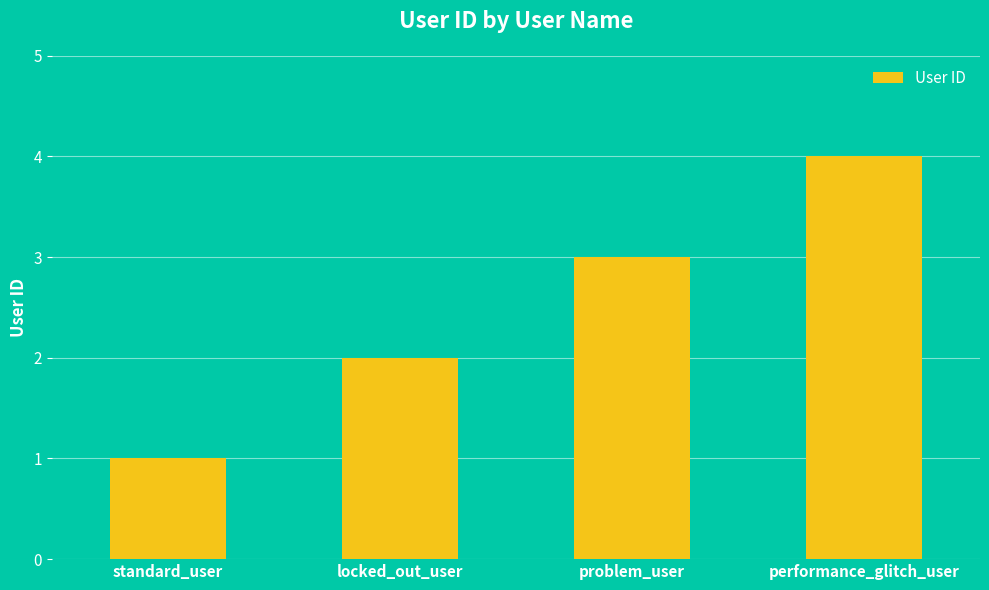

At which category does the chart reach its minimum across all series?

standard_user